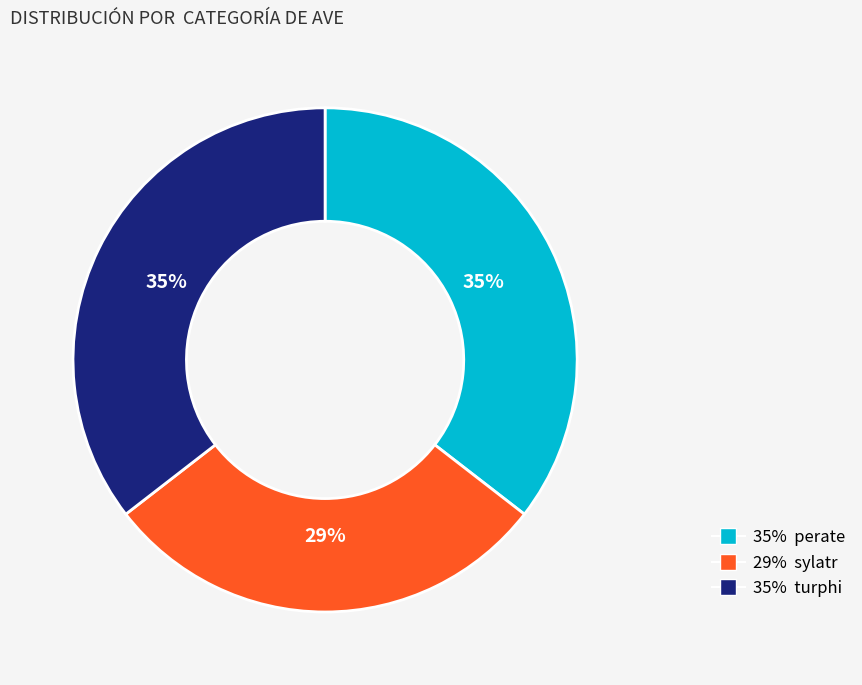

Is there a majority slice in this chart?

No